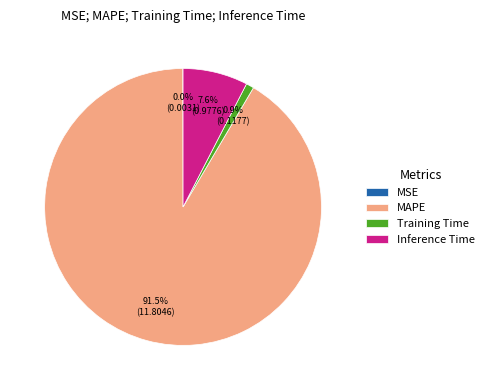

What percentage is NOT represented by MAPE?

8.5%